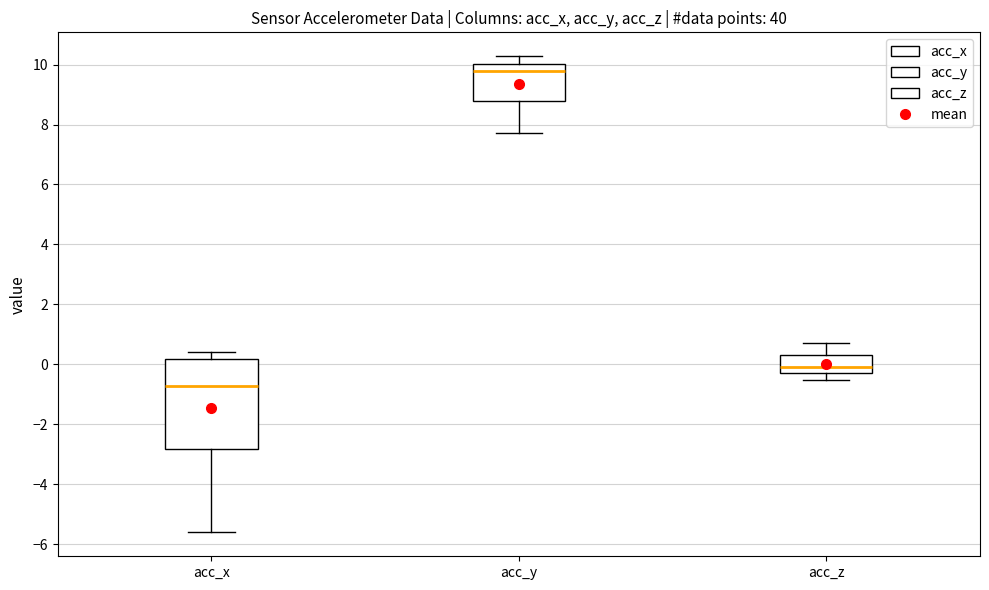

Where does the lower whisker of the box for acc_x end on the y-axis? The values are not printed on the chart, so give them approximately, as read against the axis.

-5.6